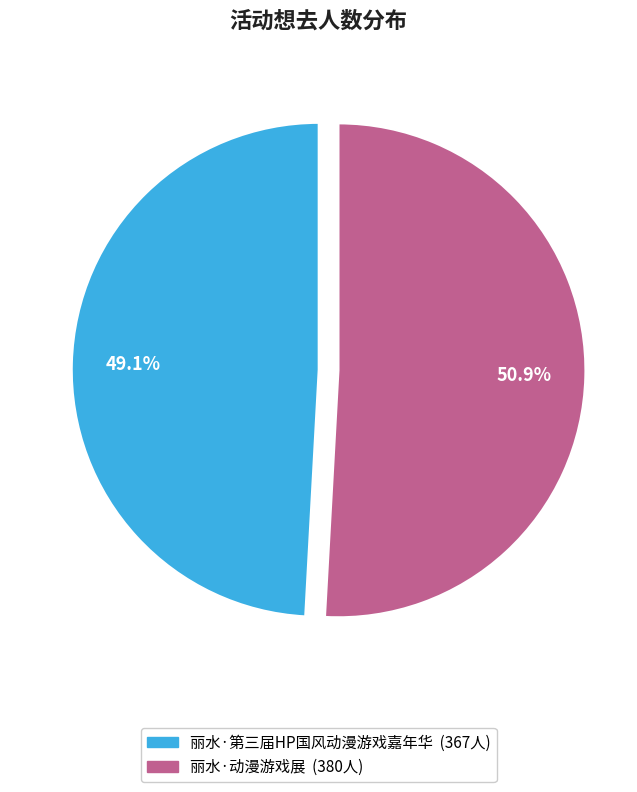

Between 丽水·第三届HP国风动漫游戏嘉年华 and 丽水·动漫游戏展, which is larger?

丽水·动漫游戏展